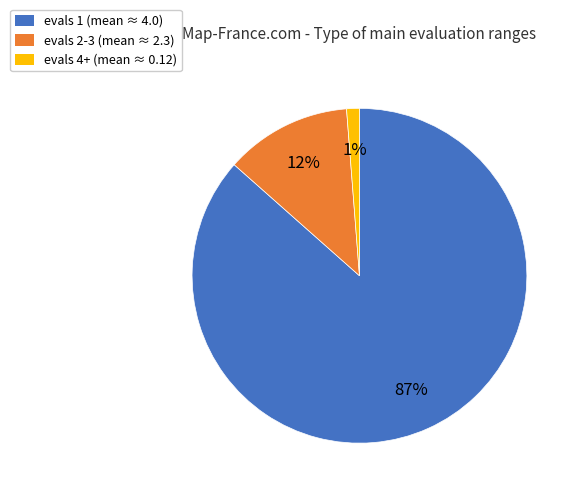

True or false: evals 2-3 (mean ≈ 2.3) accounts for 12% of the total.

True